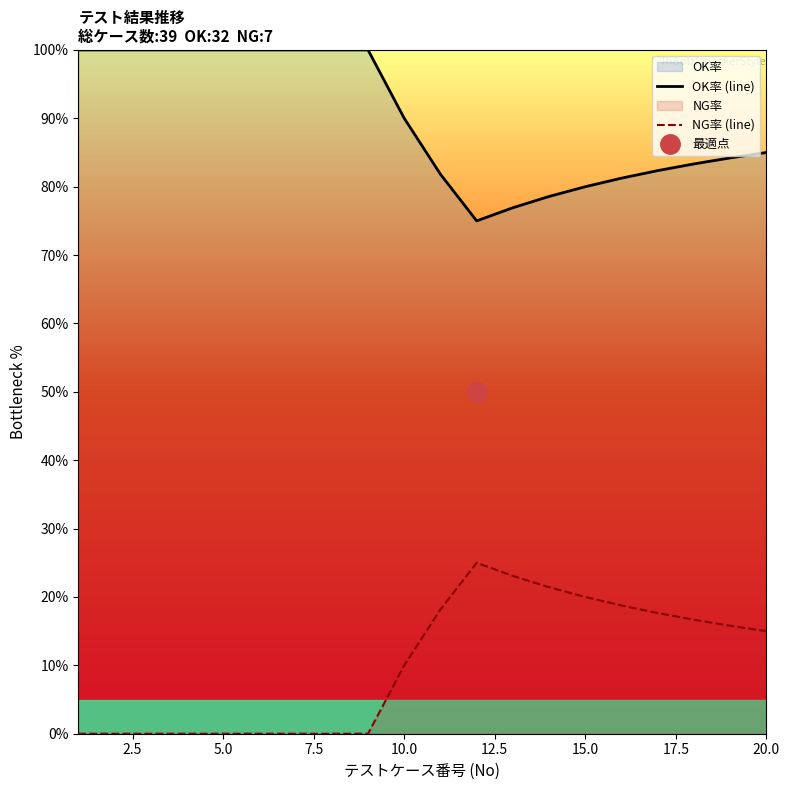

The value of OK率 (line) at 5.0 is 100.0. True or false?

True